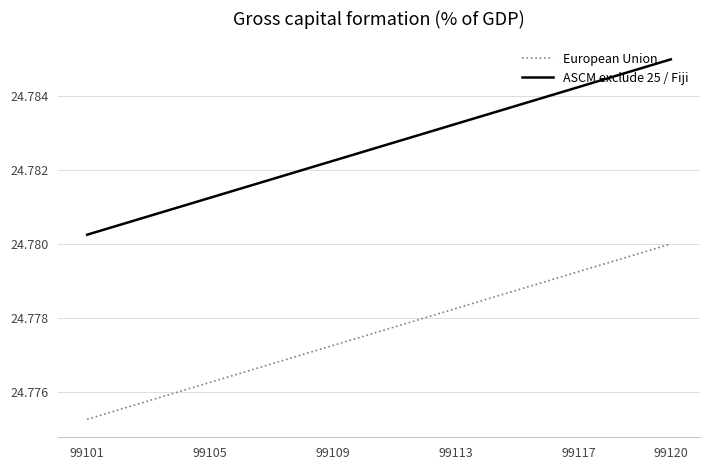

How many categories are shown in the chart?

20